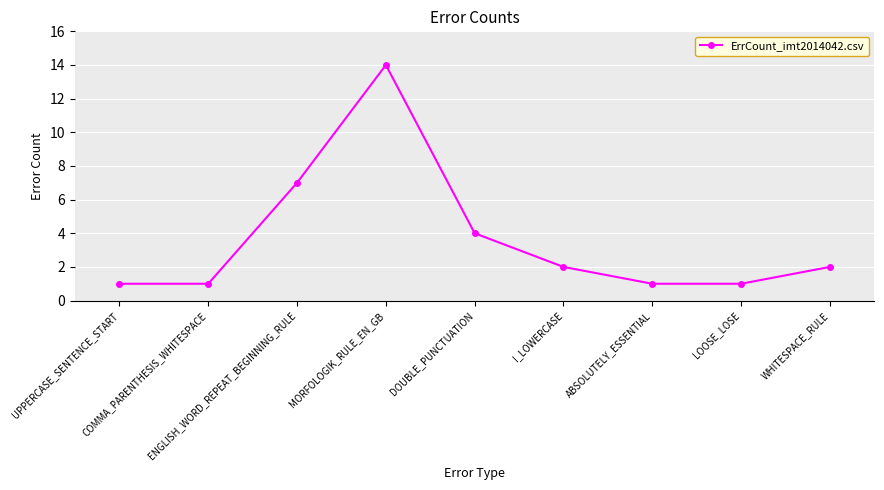

What is the difference between the maximum and minimum values?

13